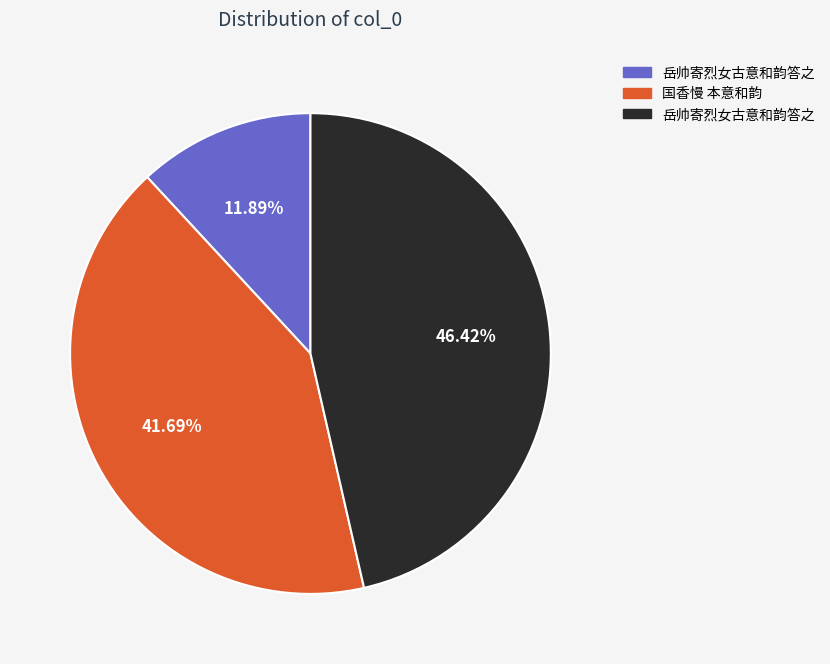

Is there any slice that represents more than half of the pie?

No